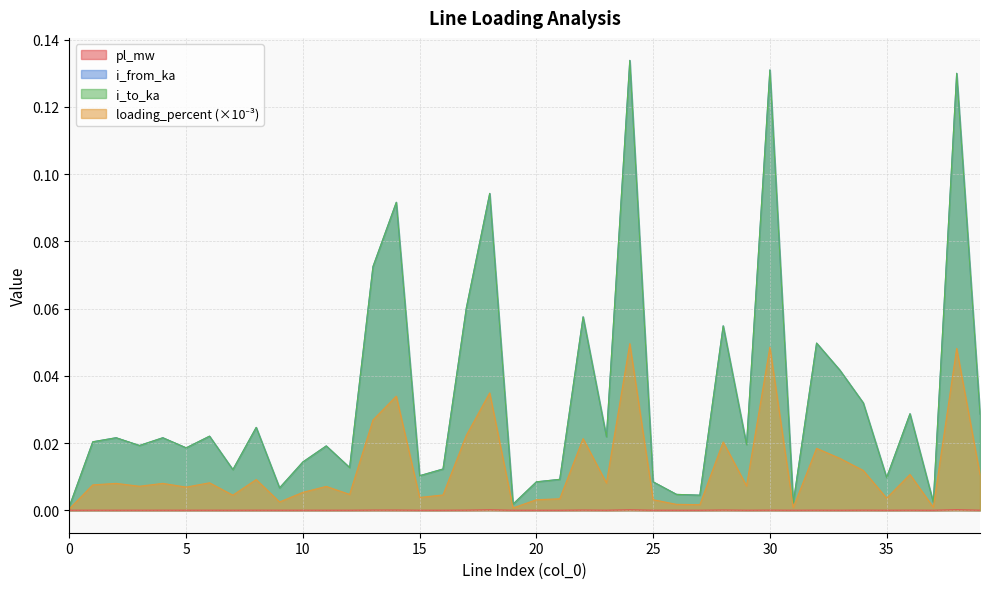

How many interior local valleys does the pl_mw series have?

15